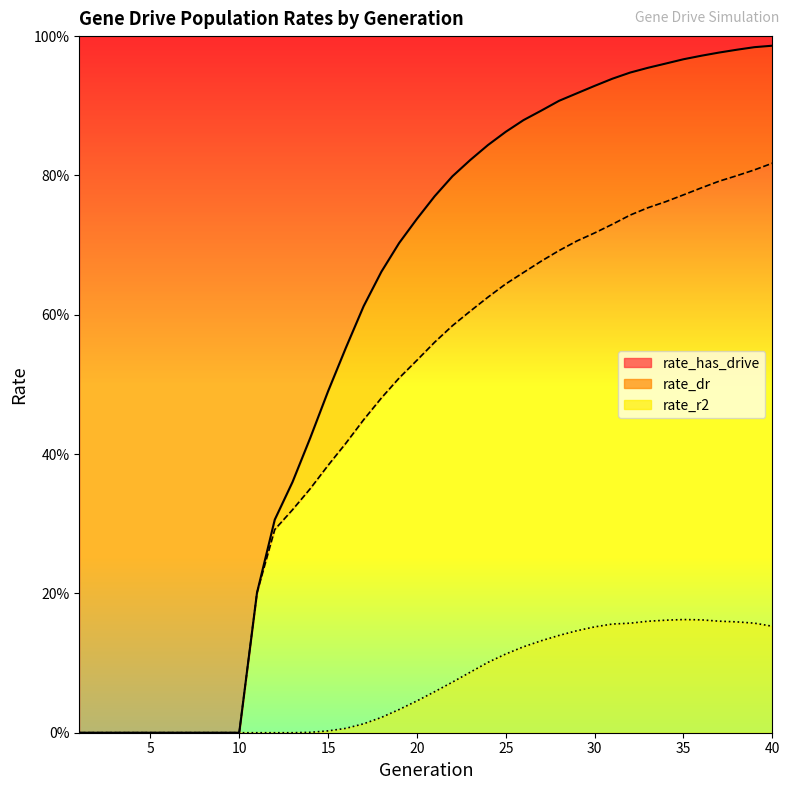

True or false: rate_has_drive and rate_r2 cross at least once.

False